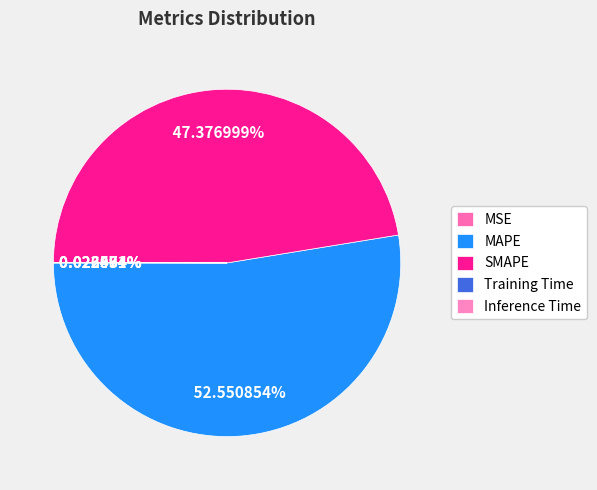

True or false: SMAPE accounts for 47% of the total.

True